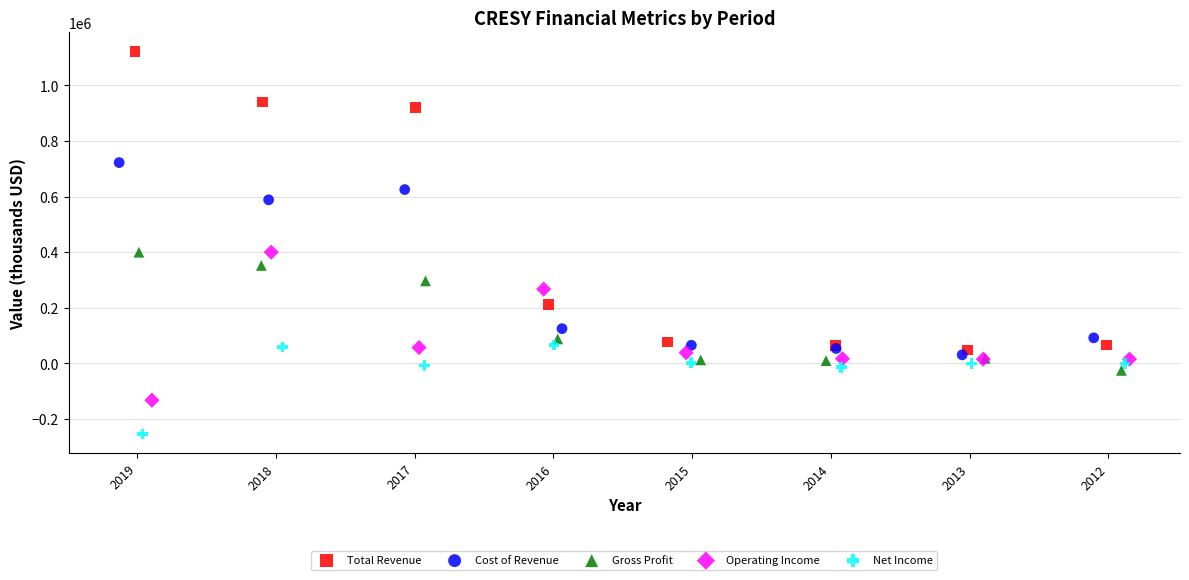

What are all the series names shown in the legend?

Total Revenue, Cost of Revenue, Gross Profit, Operating Income, Net Income